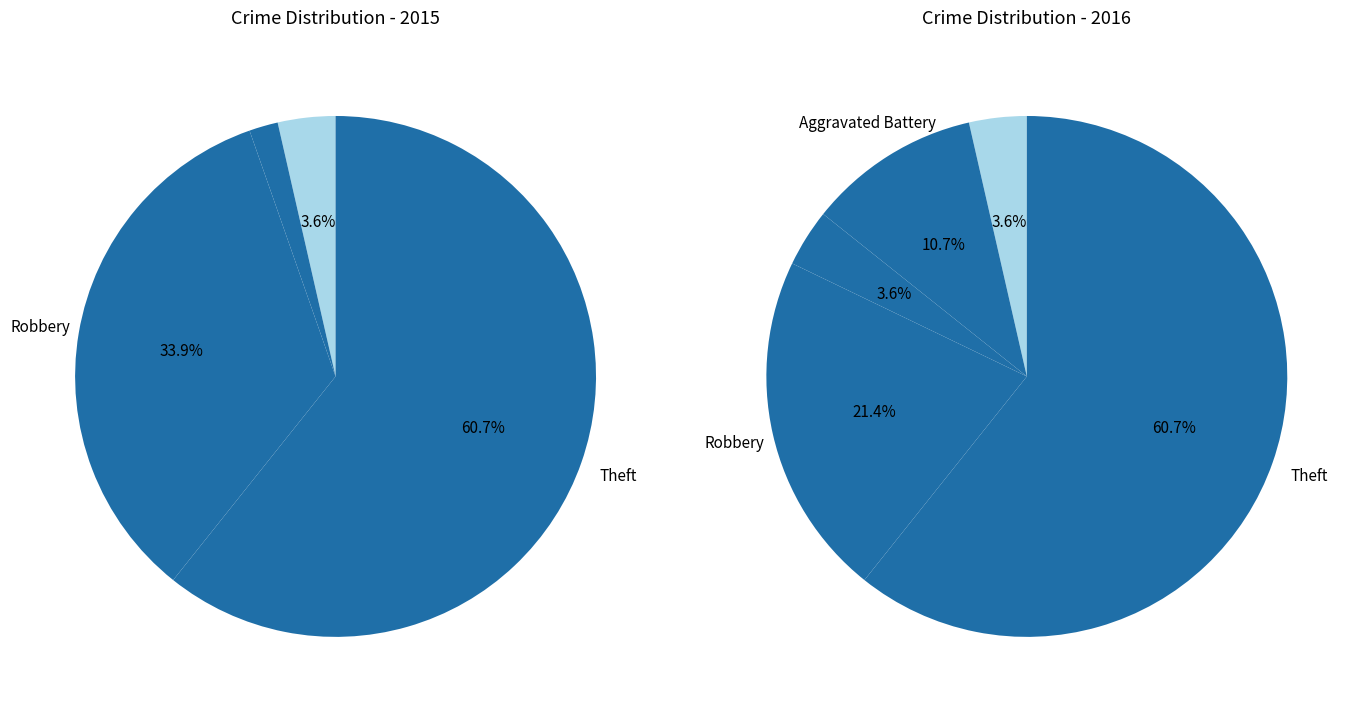

To the nearest percent, what is the difference between the largest and smallest slice percentages?

57%